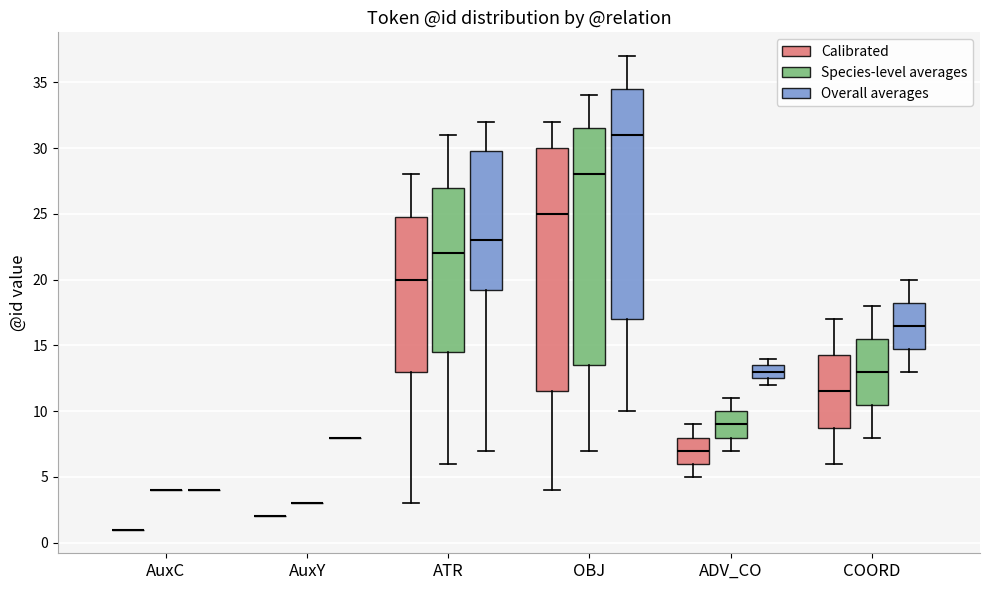

Where does the upper whisker of the box for ATR (Calibrated) end on the y-axis? The values are not printed on the chart, so give them approximately, as read against the axis.

28.0